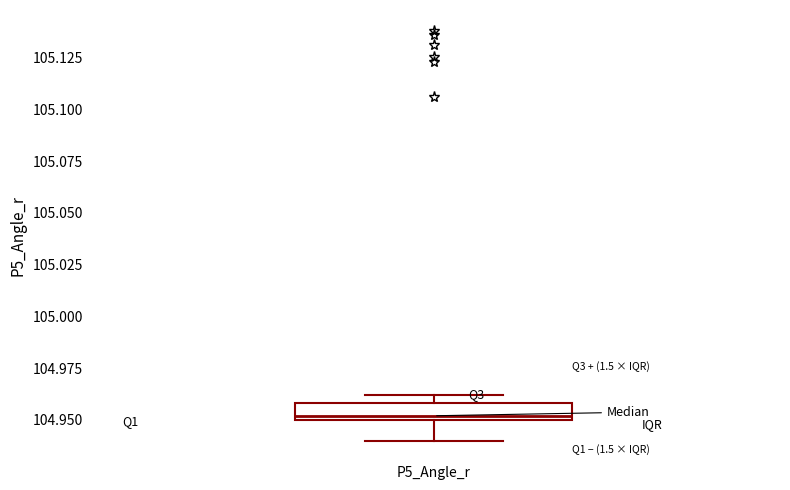

Transcribe this box plot: give where the median line is, the range the box spans, and where the two whiskers end, as read against the y-axis. The values are not printed on the chart, so give them approximately, as read against the axis.

median 104.95 (just above the box's lower edge), box 104.95 to 104.96, whiskers 104.94 to 104.96 (above the box's upper edge)